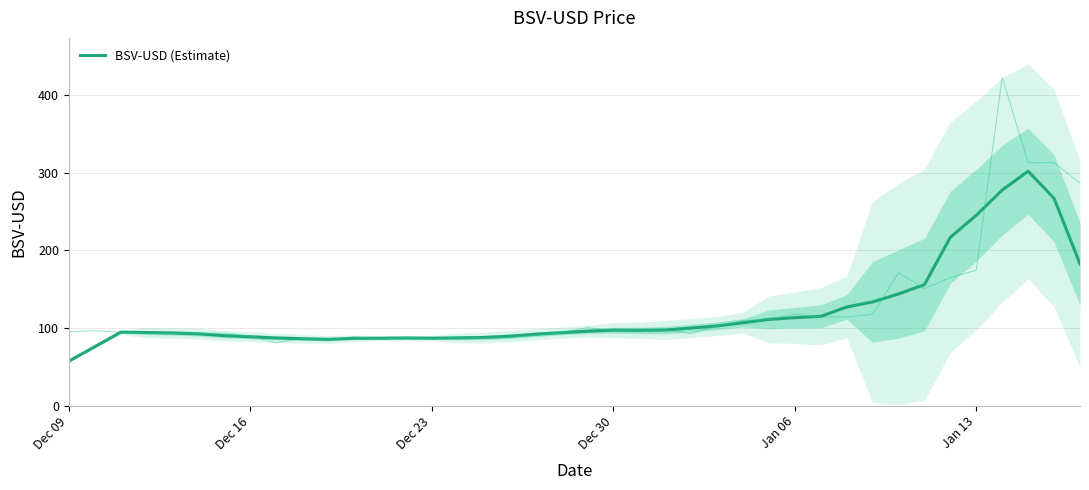

The BSV-USD (Estimate) series shows 245.1 at Jan 13. True or false?

True